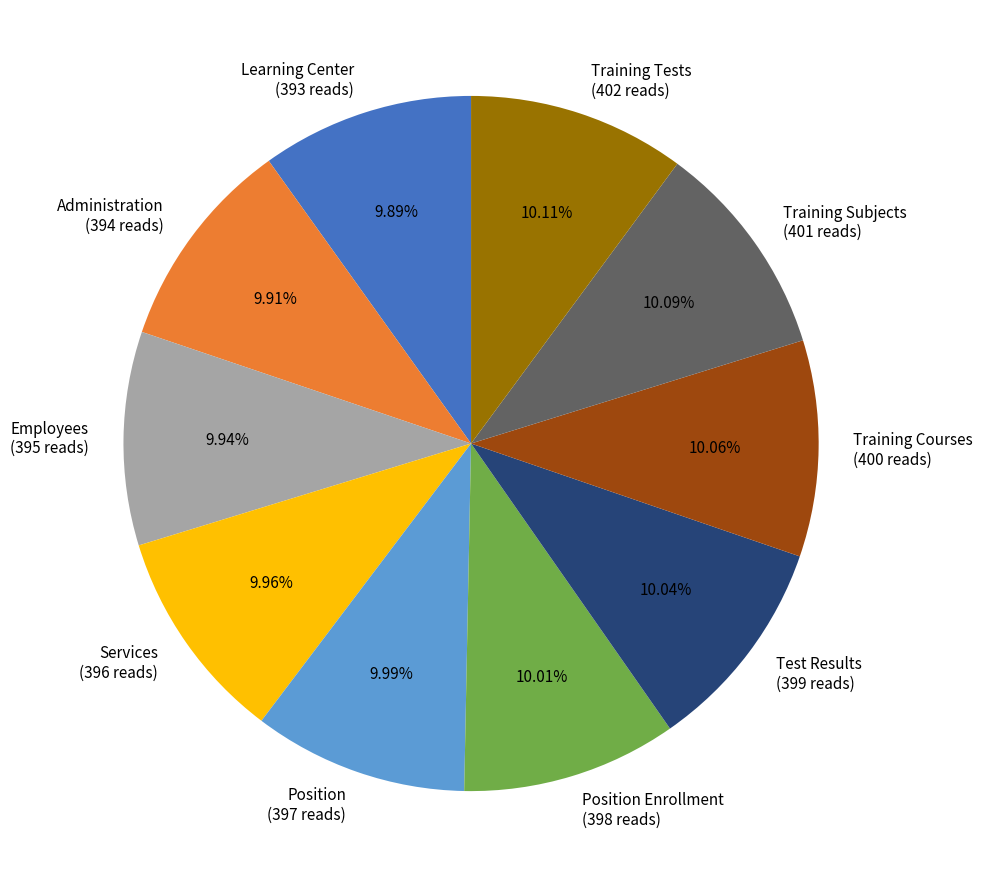

To the nearest percent, what portion does Services represent?

10%